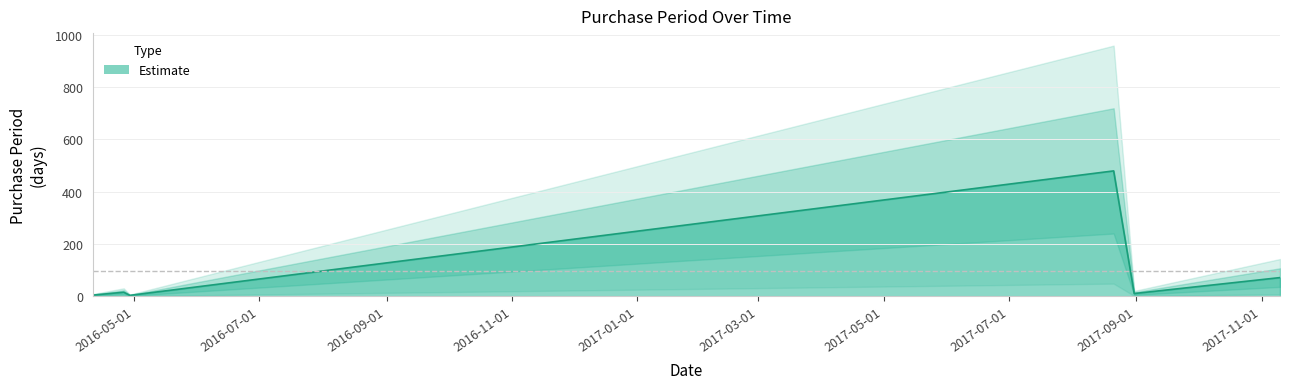

True or false: the data shows 1 at 2016-04-29.

False